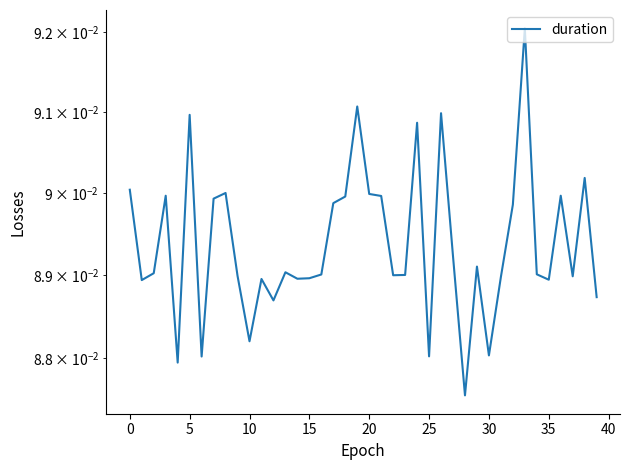

Is it true that the value at 34 is 0.1?

False